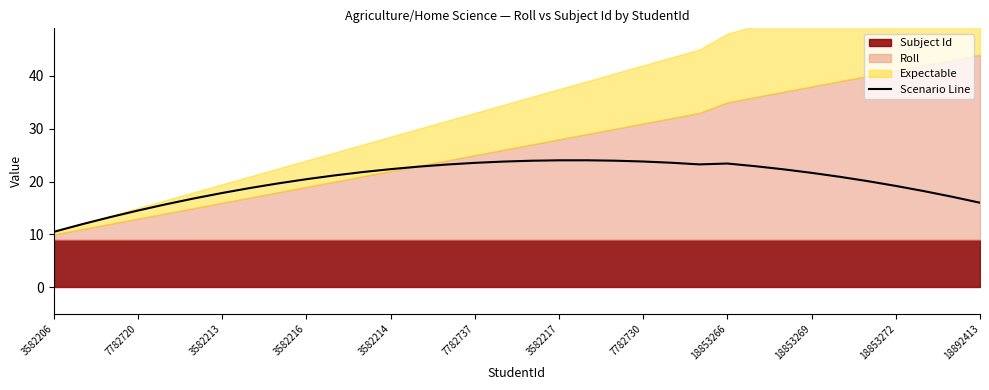

Where is the first local maximum?

19